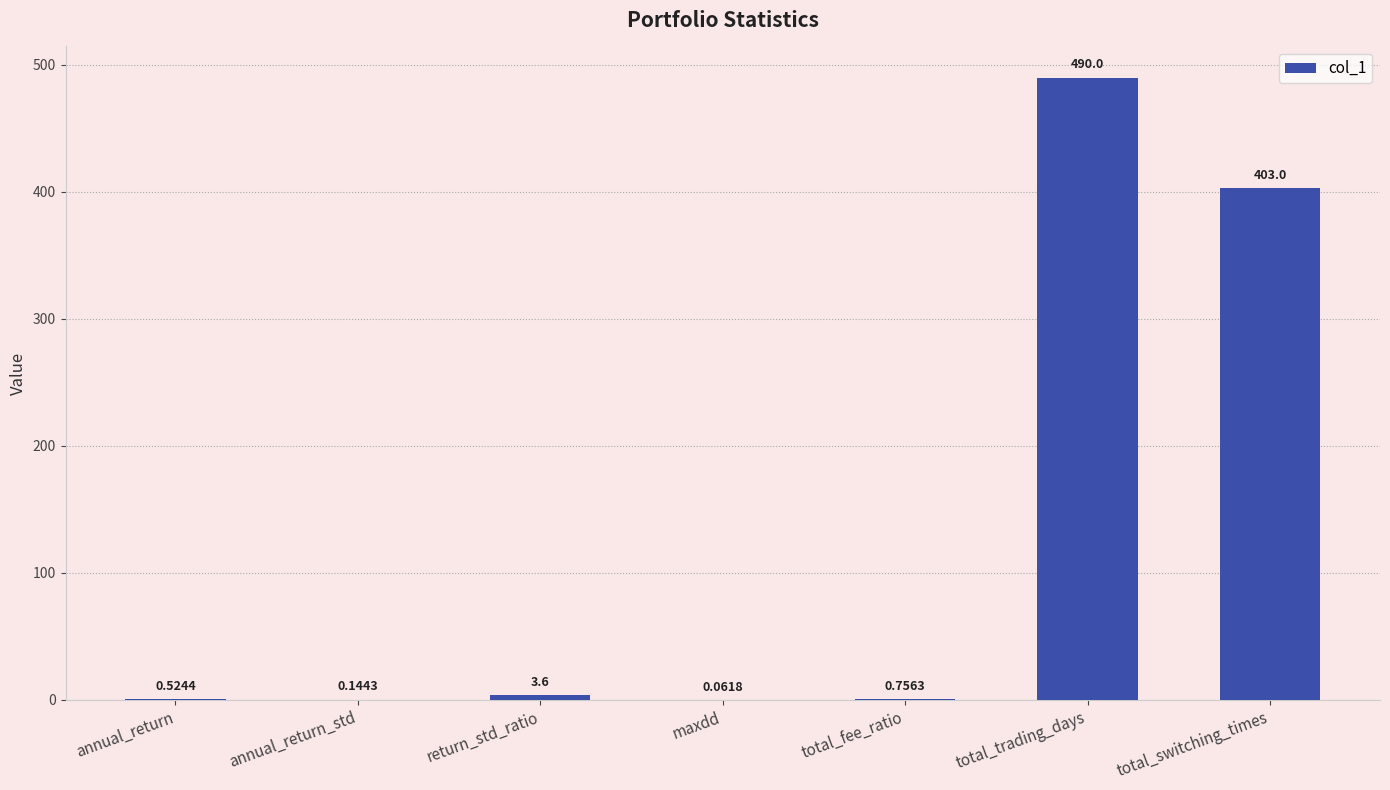

What is the change in value from annual_return to return_std_ratio?

+3.1